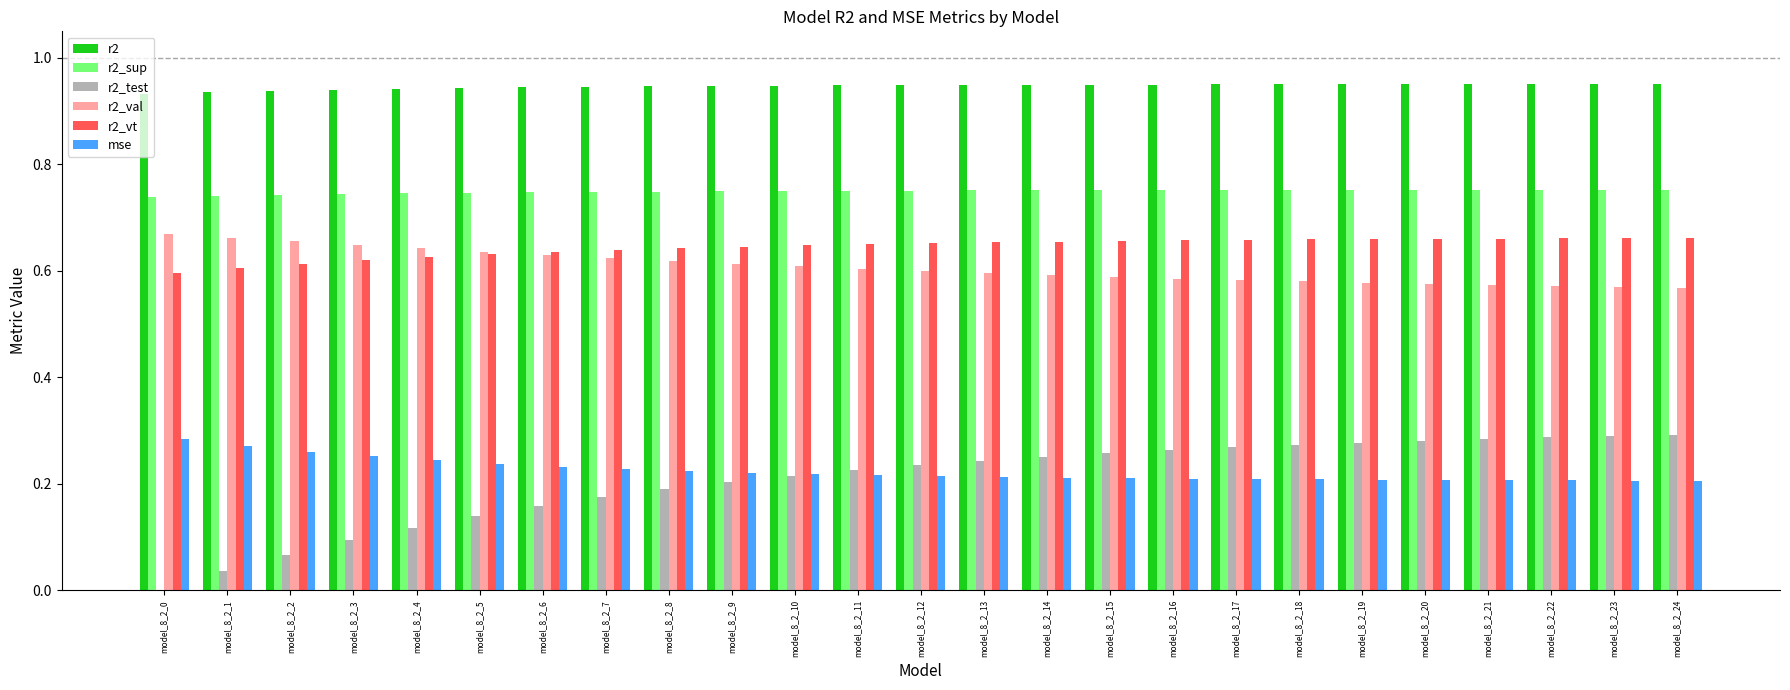

What is the sum of all r2_vt values?

16.1